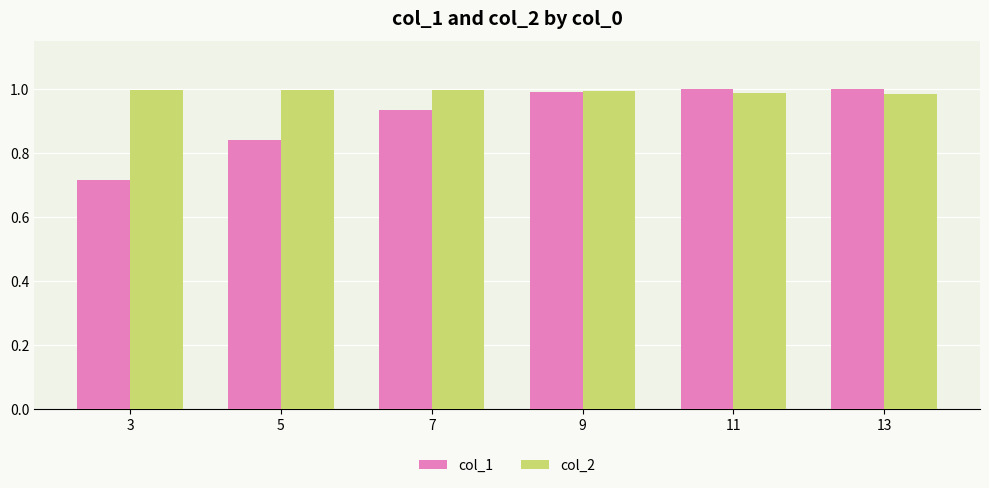

Are the bars horizontal?

No